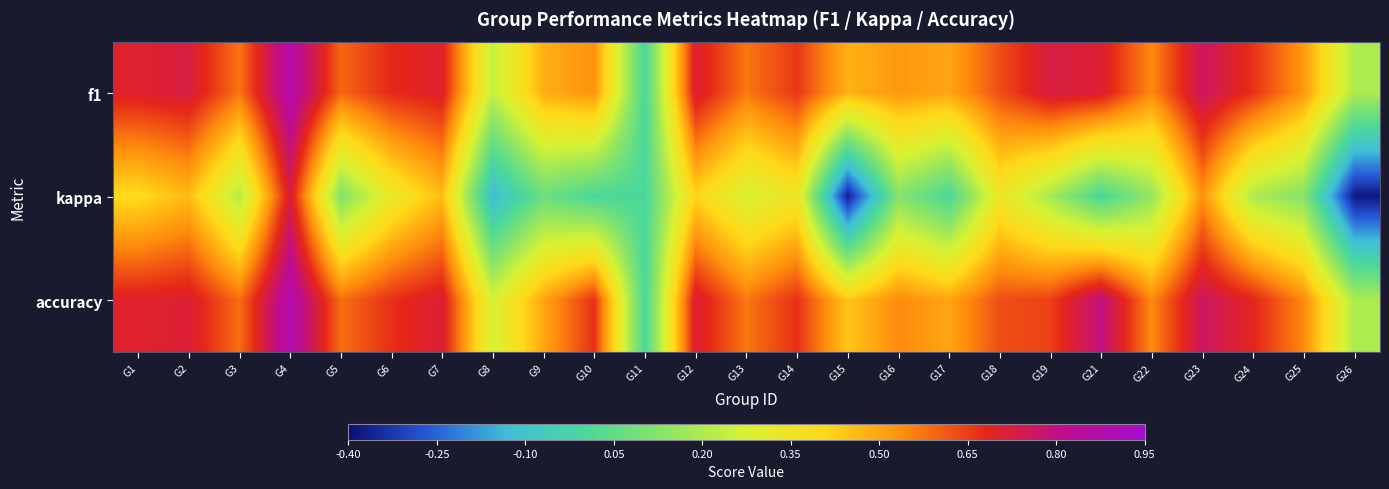

What is the spread (max minus min) of values at G26?

0.6